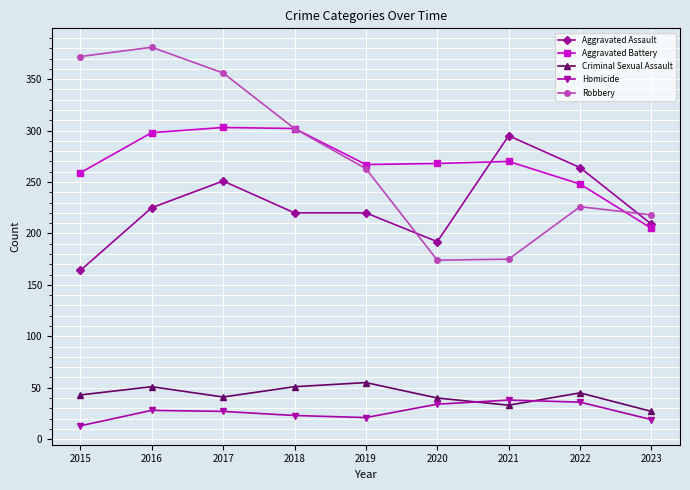

How many interior local valleys does the Criminal Sexual Assault series have?

2